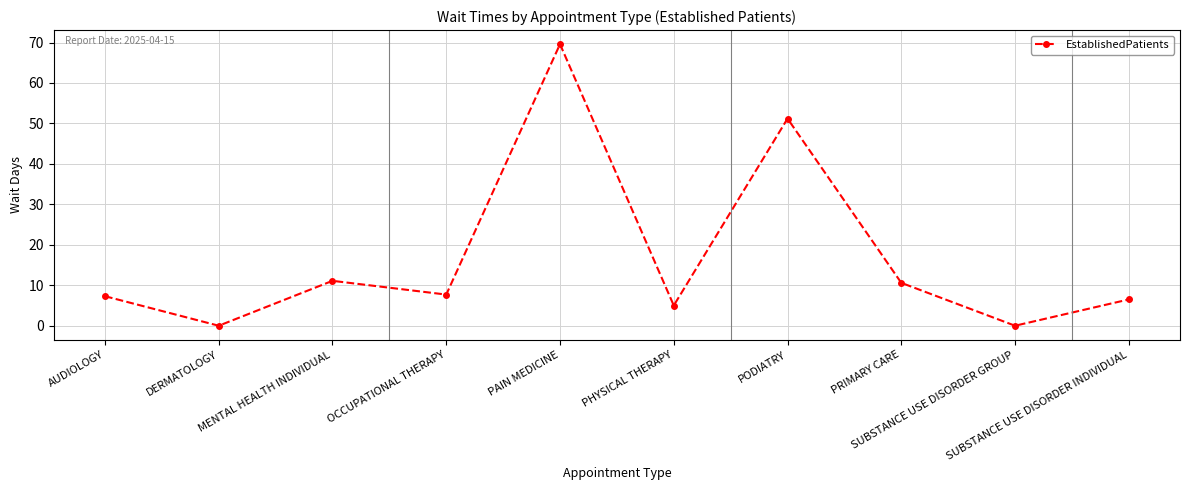

How many distinct data groups are displayed?

1